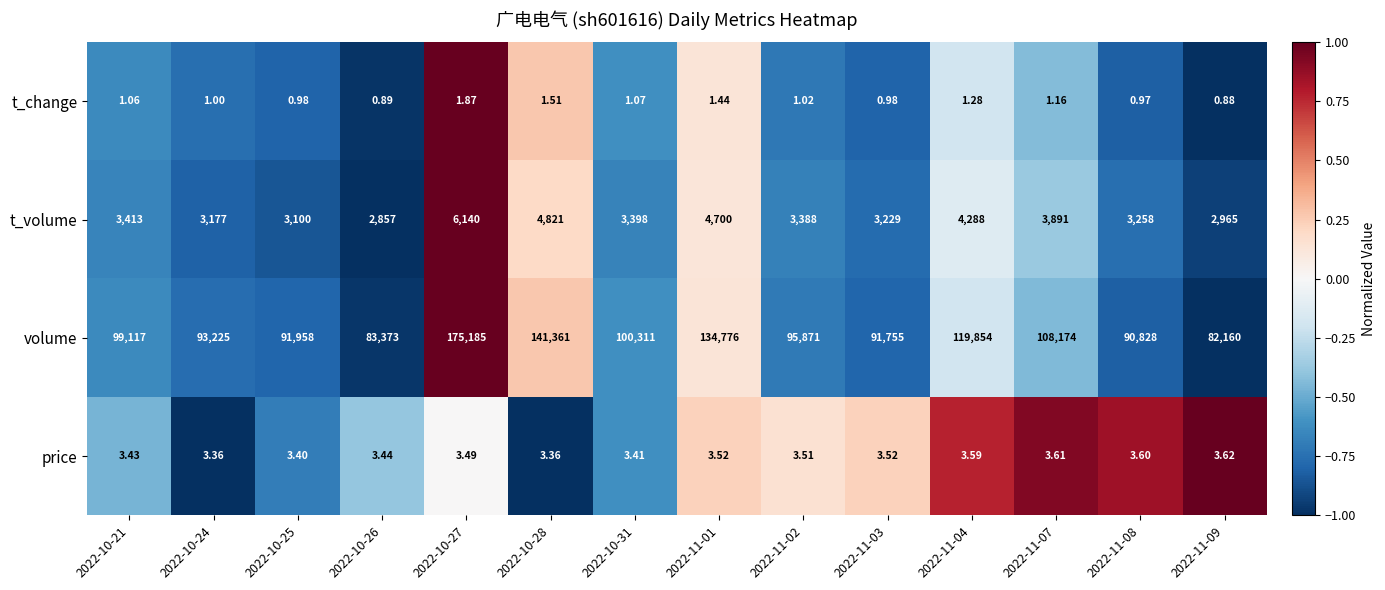

Which series has the largest range (max minus min)?

volume